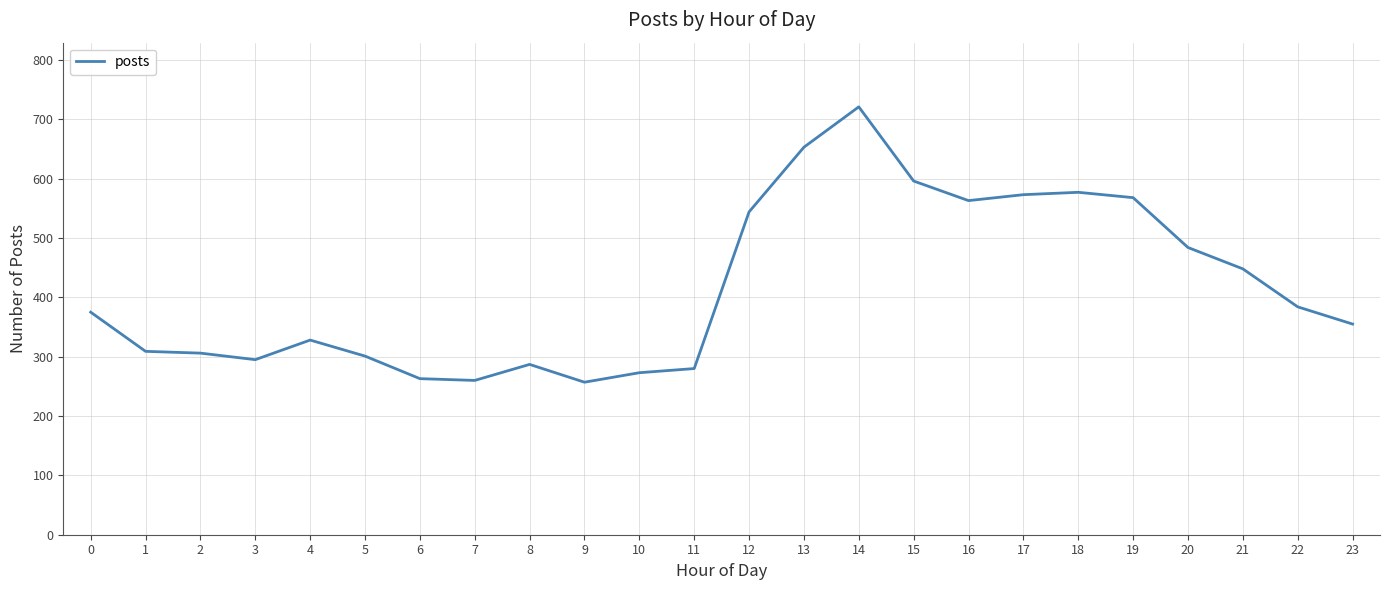

Is it true that the value at 5 is 480?

False